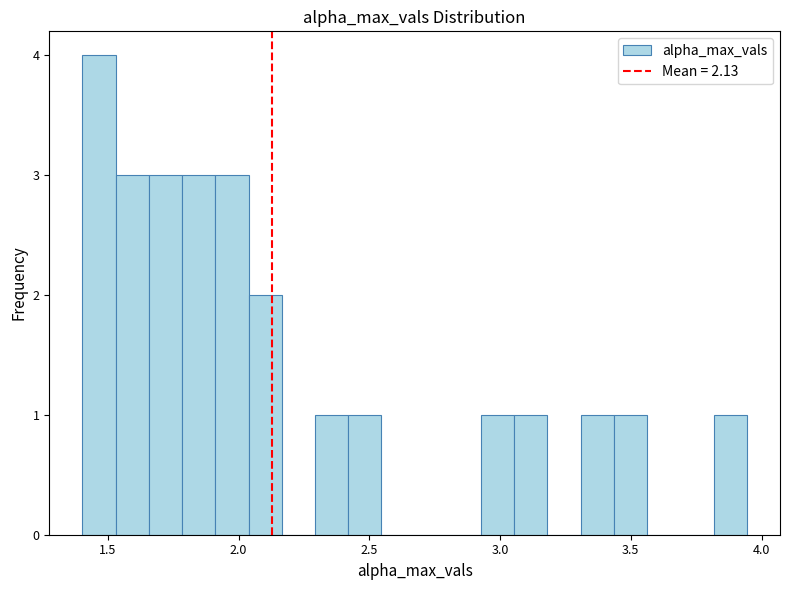

Around what value on the x-axis is the tallest bar? Give the approximate position of its centre, as read against the axis.

1.45